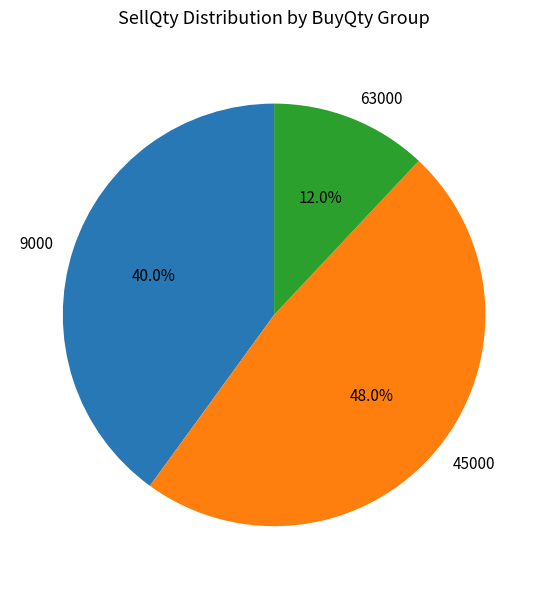

To the nearest percent, what percentage of the pie is 63000?

12%